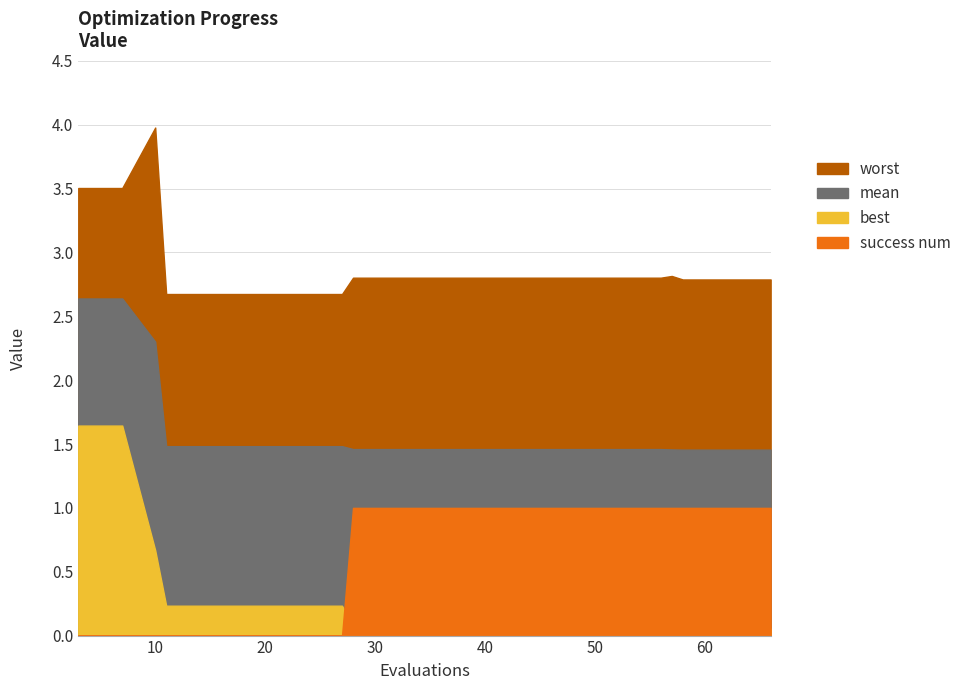

Rank the series at 56 from lowest to highest value.

best, success num, mean, worst